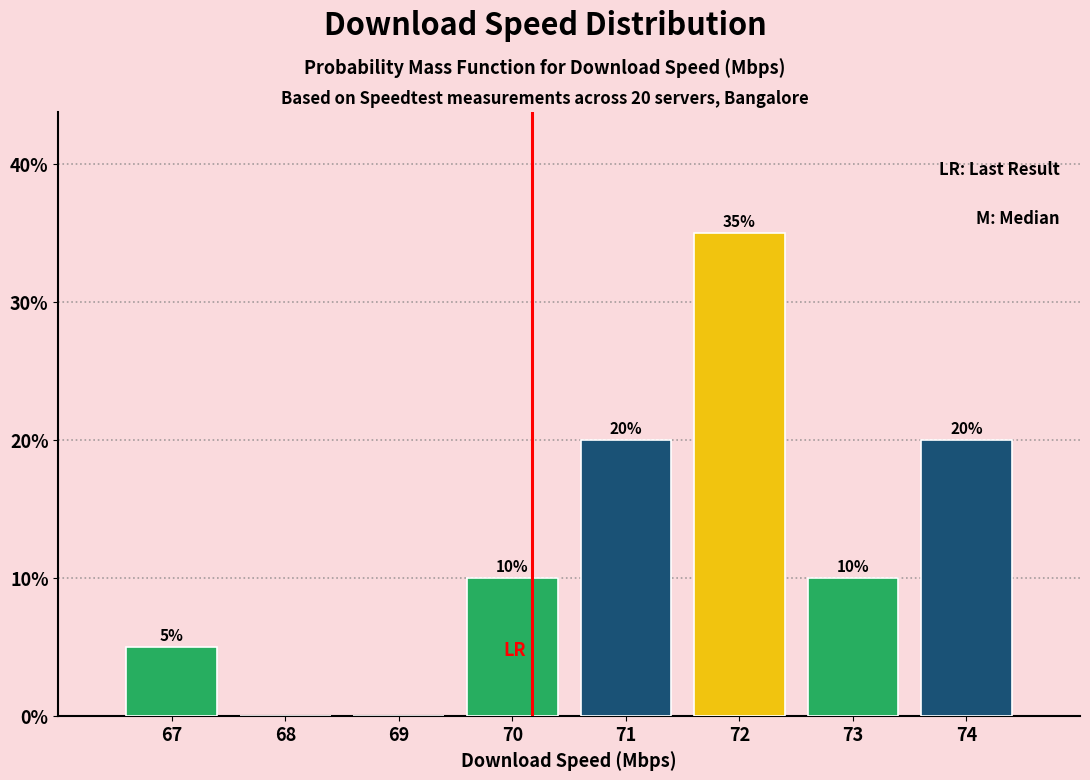

Reading left to right, extract all data points from this chart.

67=5	68=0	69=0	70=10	71=20	72=35	73=10	74=20